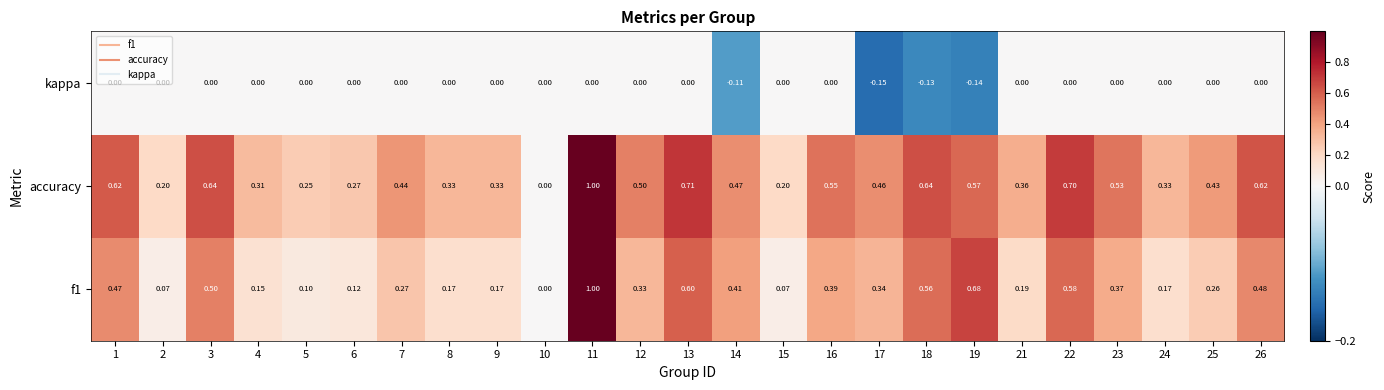

Which series changed the most between 3 and 10?

accuracy